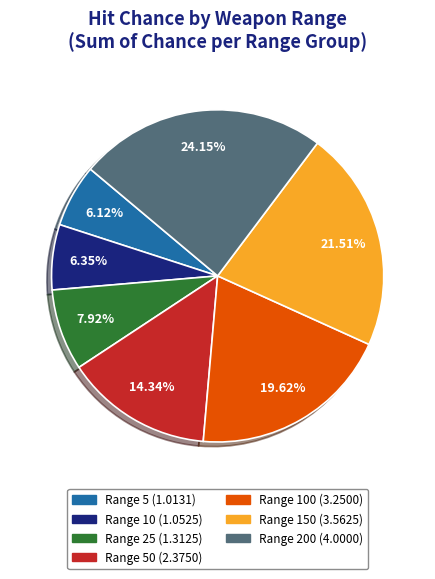

Is there a majority slice in this chart?

No